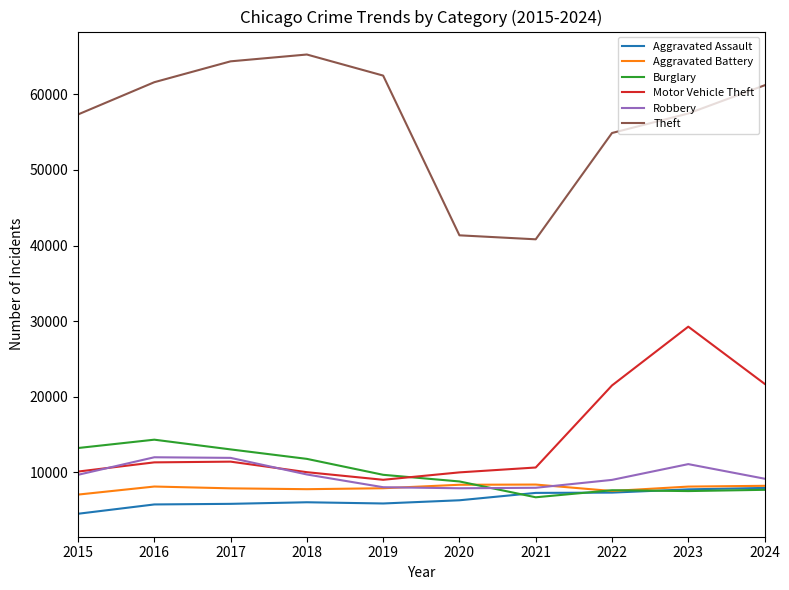

What are all the series names shown in the legend?

Aggravated Assault, Aggravated Battery, Burglary, Motor Vehicle Theft, Robbery, Theft